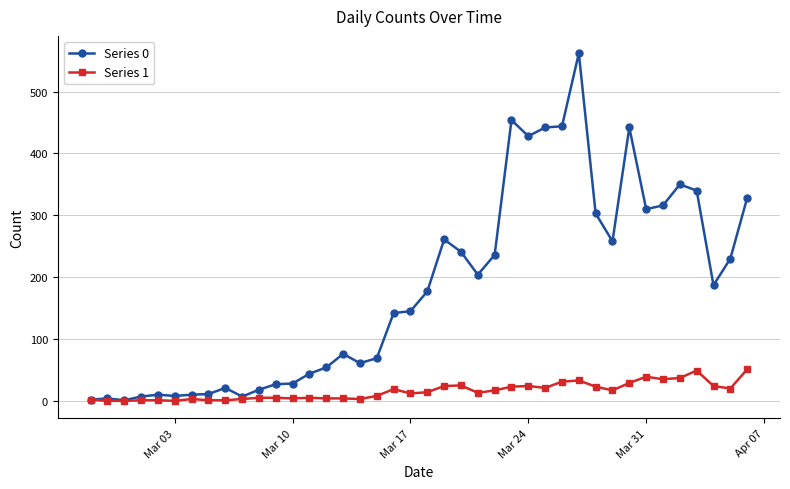

What is the maximum value shown in the chart?

562